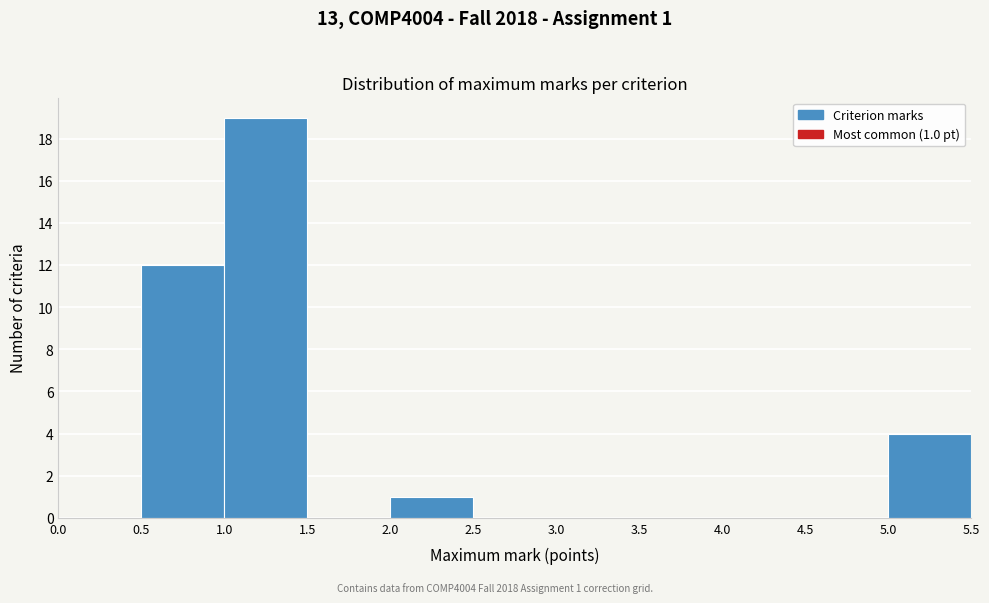

Over which range of the x-axis is the bar tallest?

1.0 to 1.5